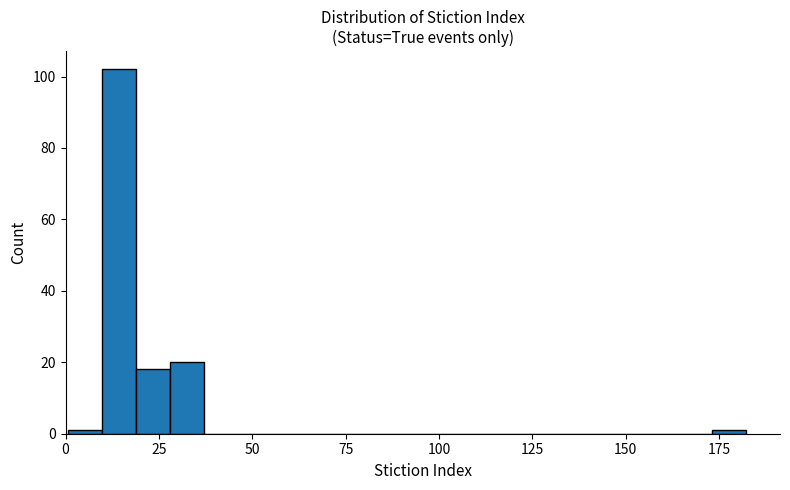

Around what value on the x-axis is the tallest bar? Give the approximate position of its centre, as read against the axis.

15